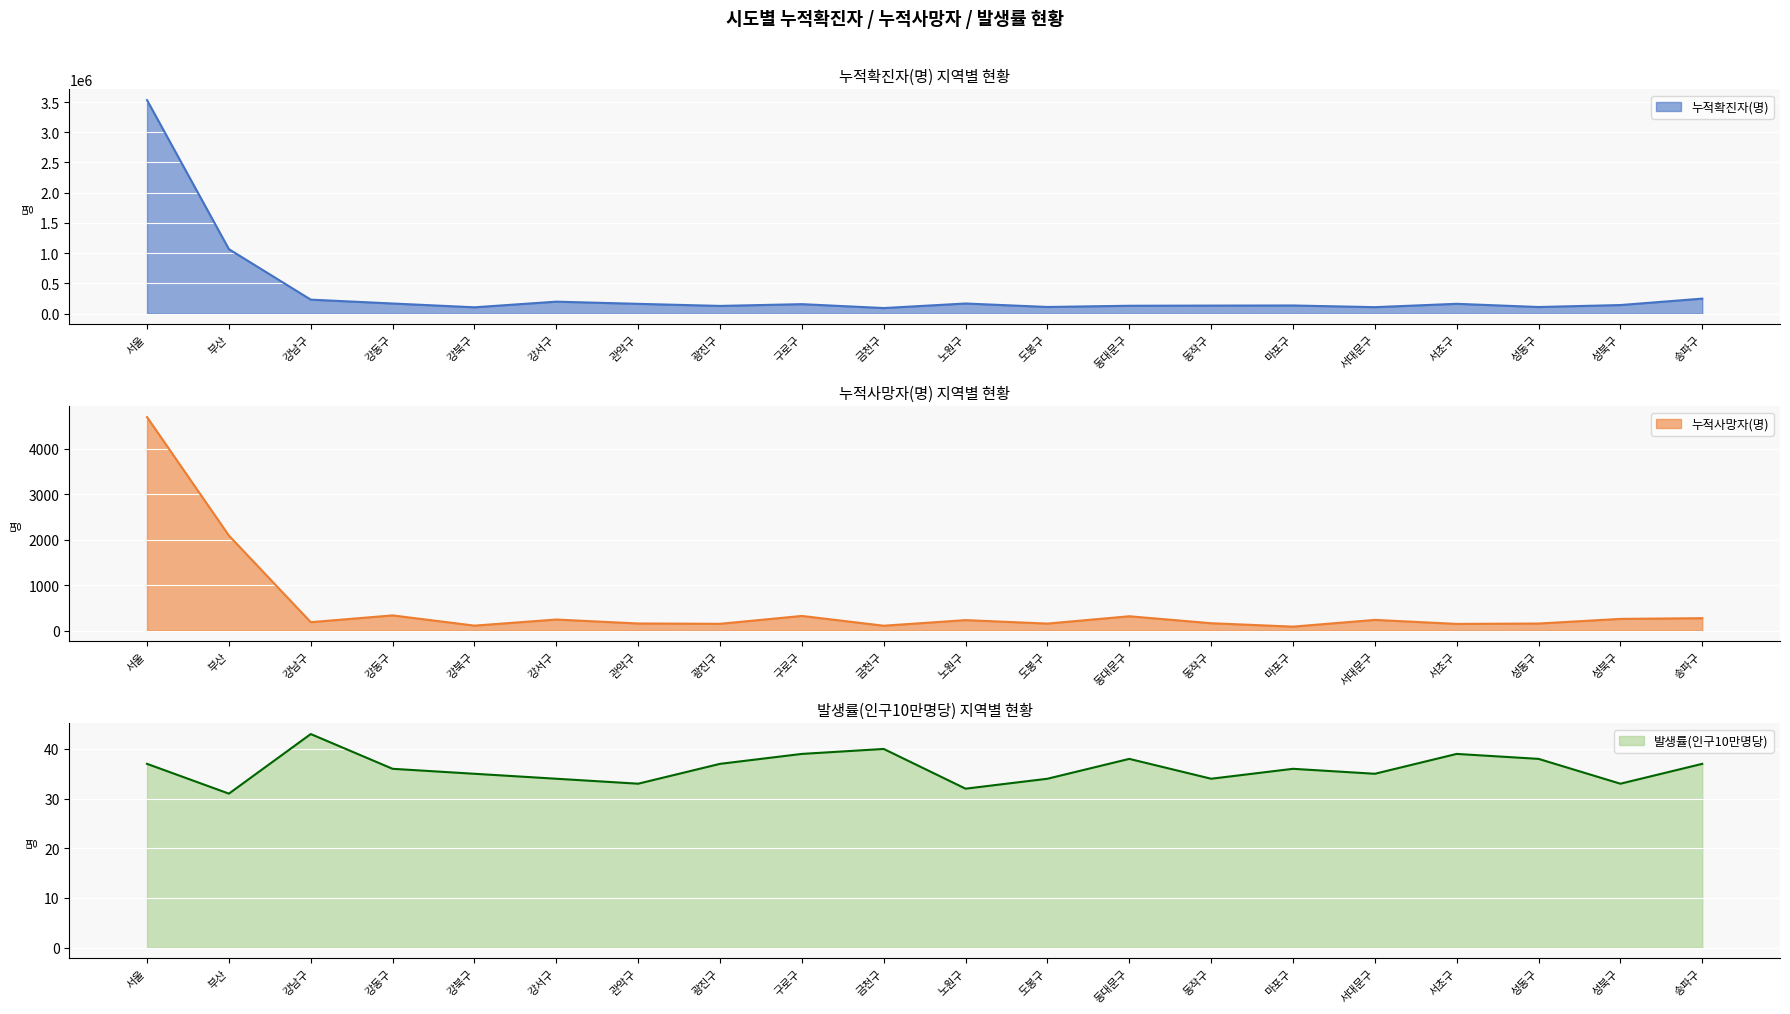

True or false: 누적확진자(명) and 누적사망자(명) intersect in this chart.

False